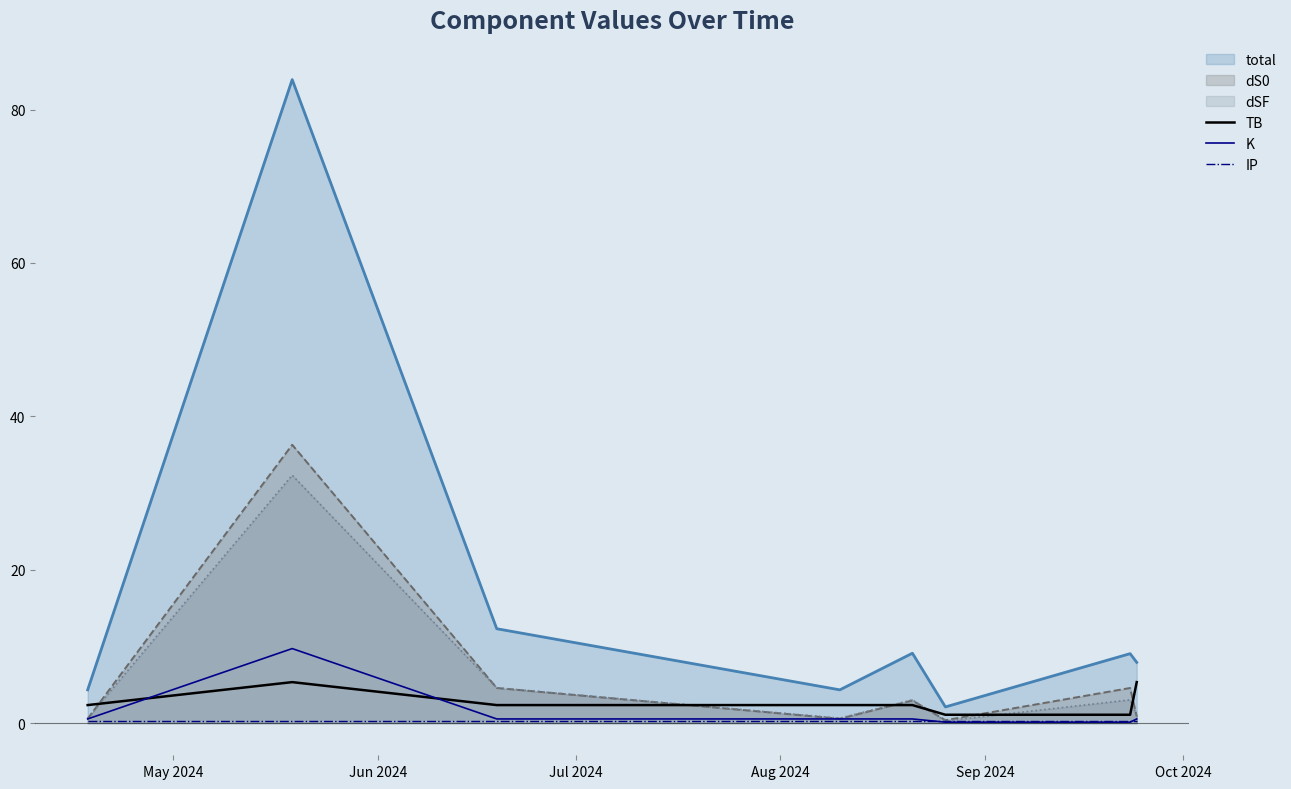

What is the maximum value for K?

9.7